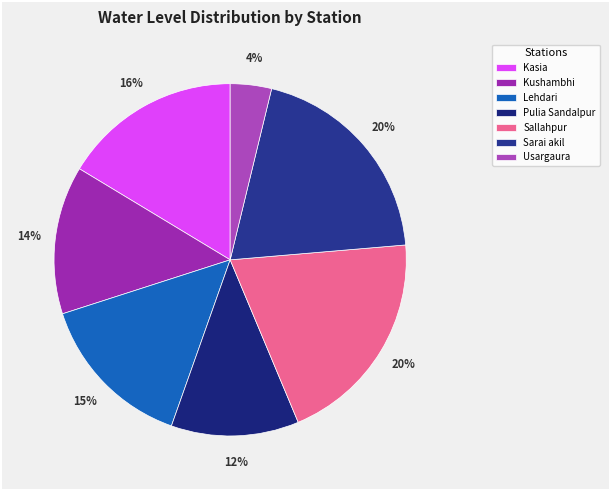

What is the largest slice in the pie chart?

Sallahpur